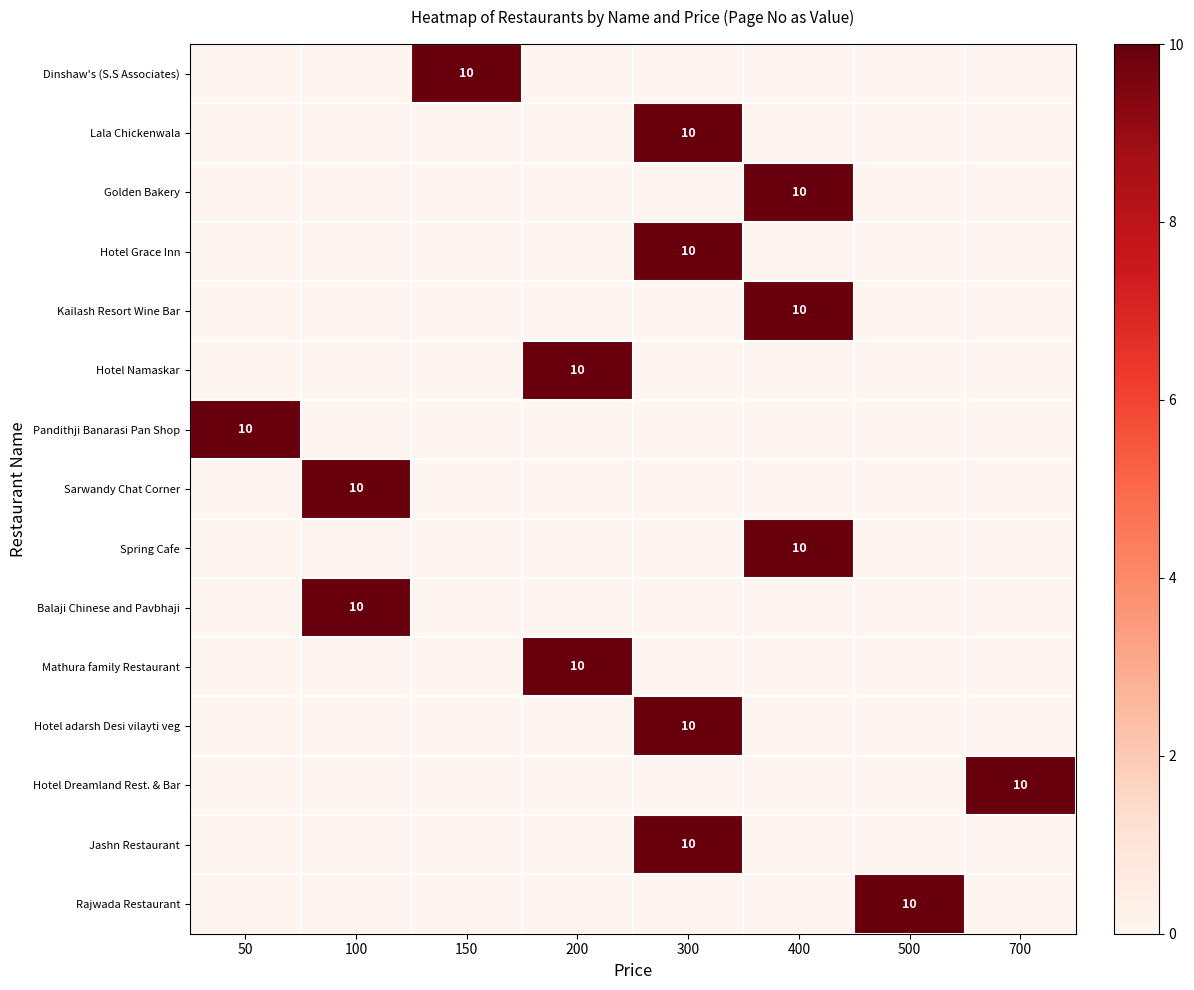

The value of Hotel Grace Inn at 300 is 7. True or false?

False